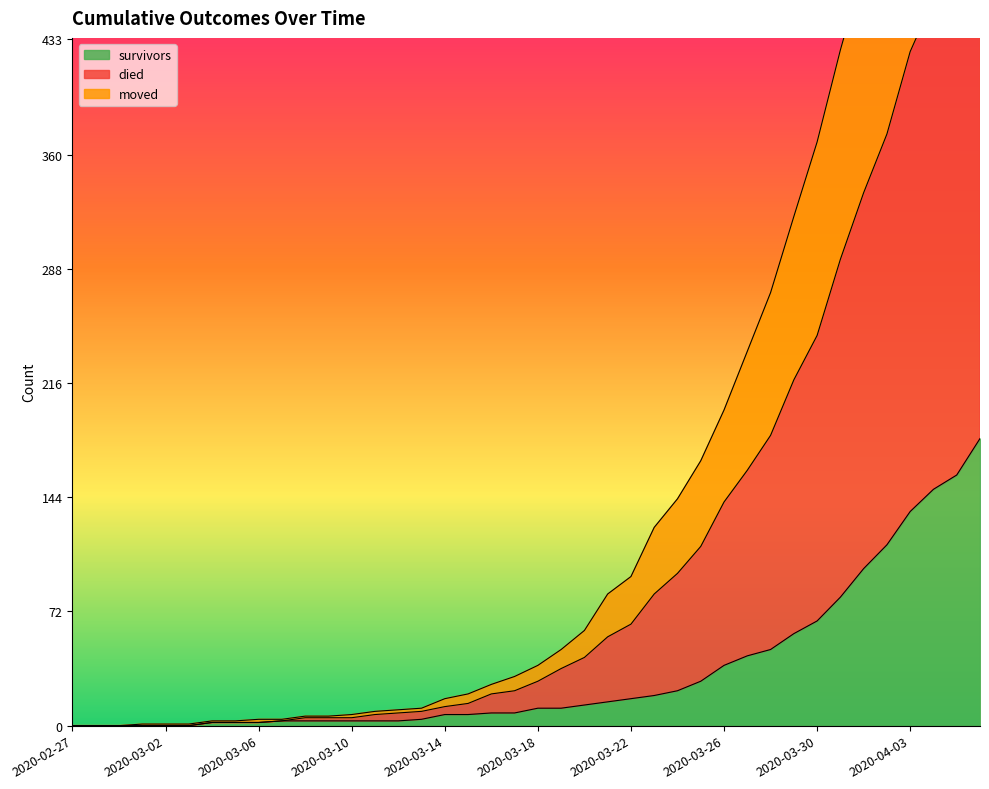

The value of survivors at 2020-04-04 is 149. True or false?

True